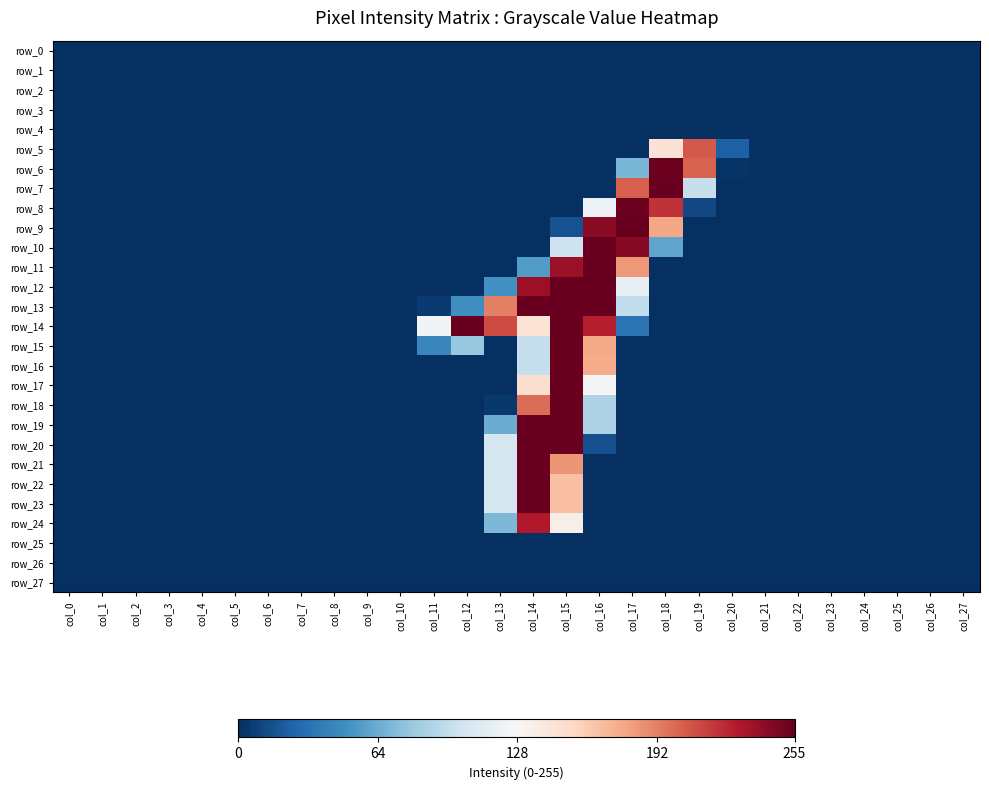

At which label is row_21 closest to 127?

col_13